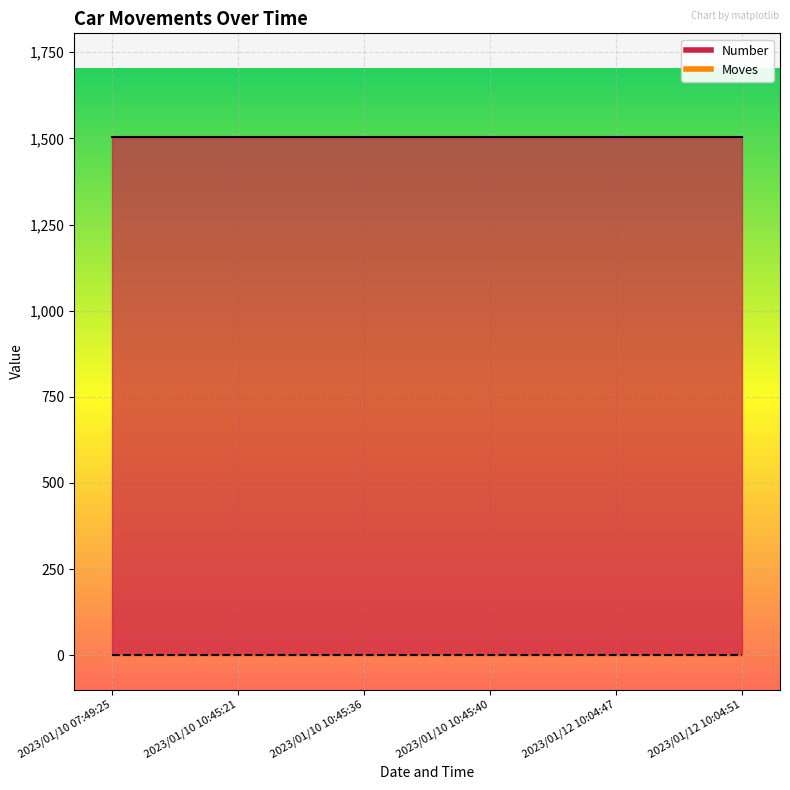

True or false: Number and Moves cross at least once.

False